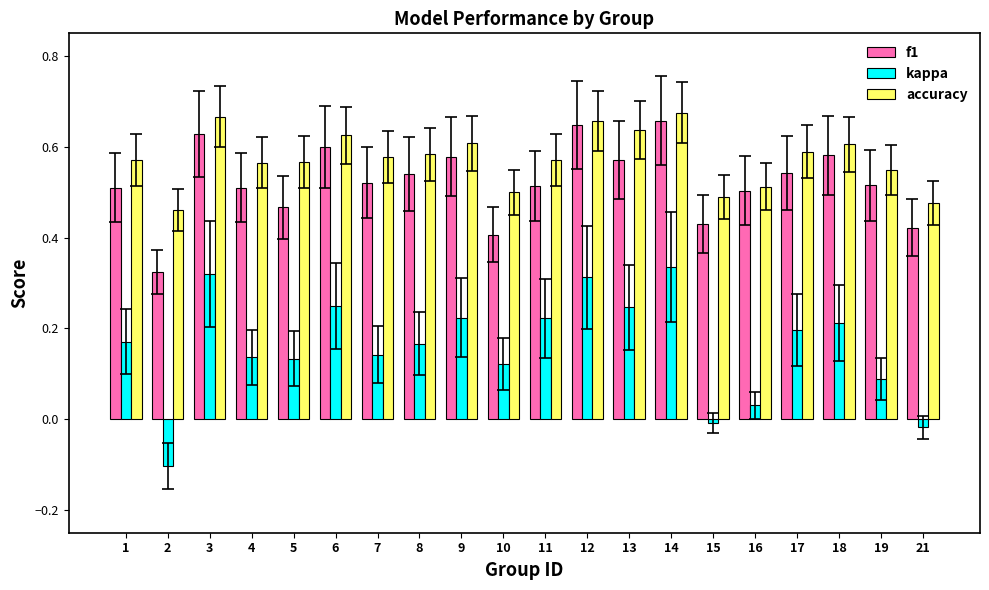

The value of f1 at 5 is 0.7. True or false?

False